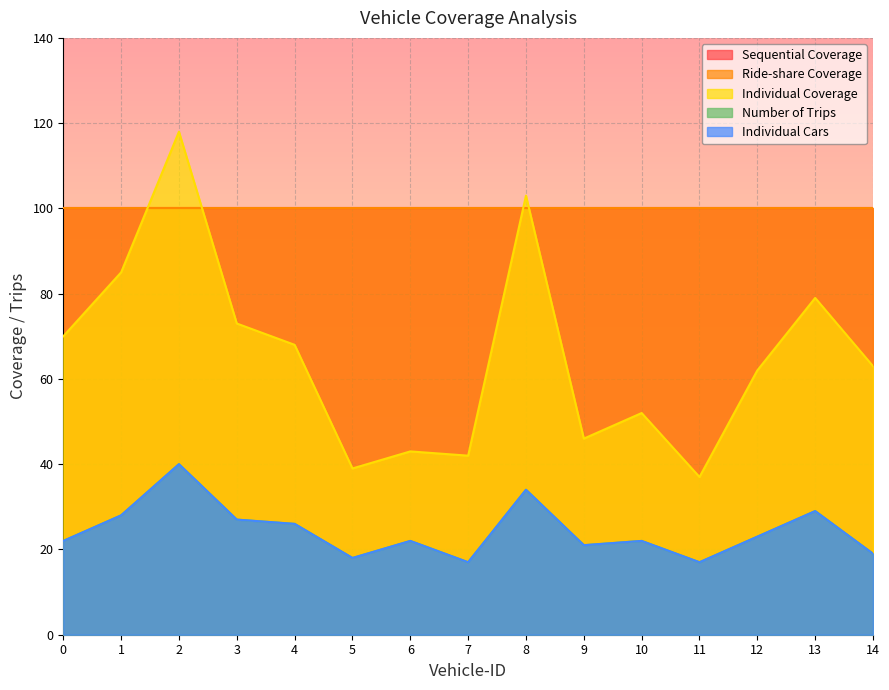

Where is the first local maximum for Individual Coverage?

2